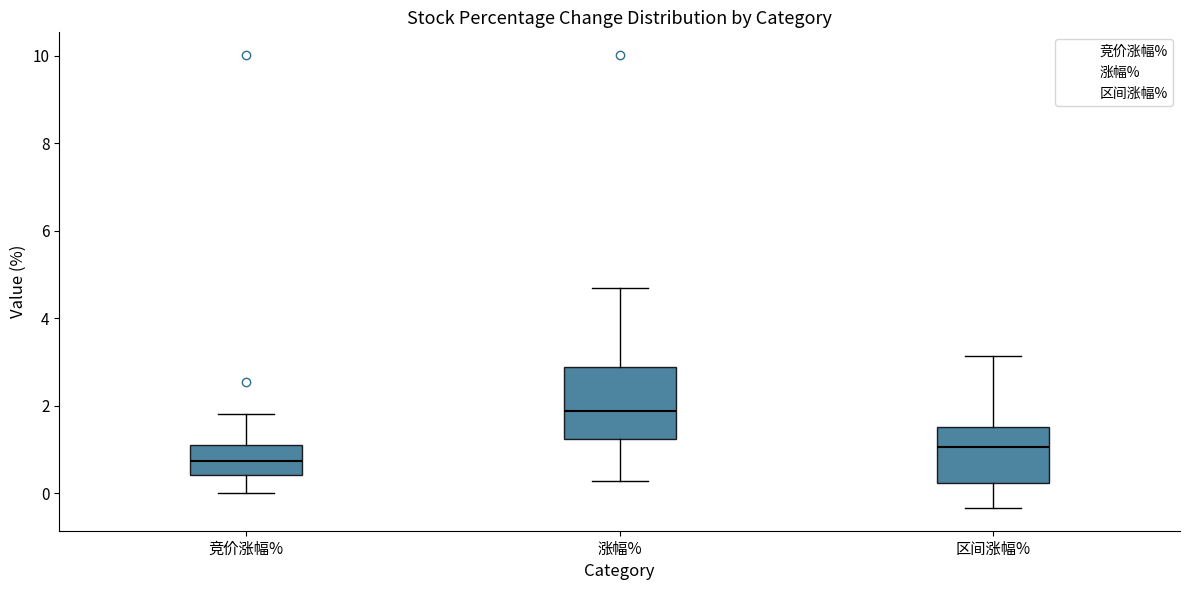

Reading left to right, transcribe this box plot: for each box, give where its median line is, the range the box spans, and where its two whiskers end, as read against the y-axis. The values are not printed on the chart, so give them approximately, as read against the axis.

竞价涨幅%: median 0.8, box 0.4 to 1.2, whiskers 0.0 to 1.8
涨幅%: median 1.8, box 1.2 to 2.8, whiskers 0.2 to 4.6
区间涨幅%: median 1.0, box 0.2 to 1.6, whiskers -0.4 to 3.2